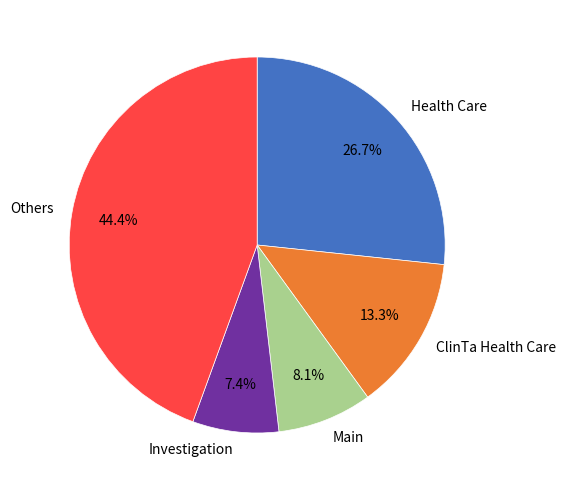

Is there any slice that represents more than half of the pie?

No